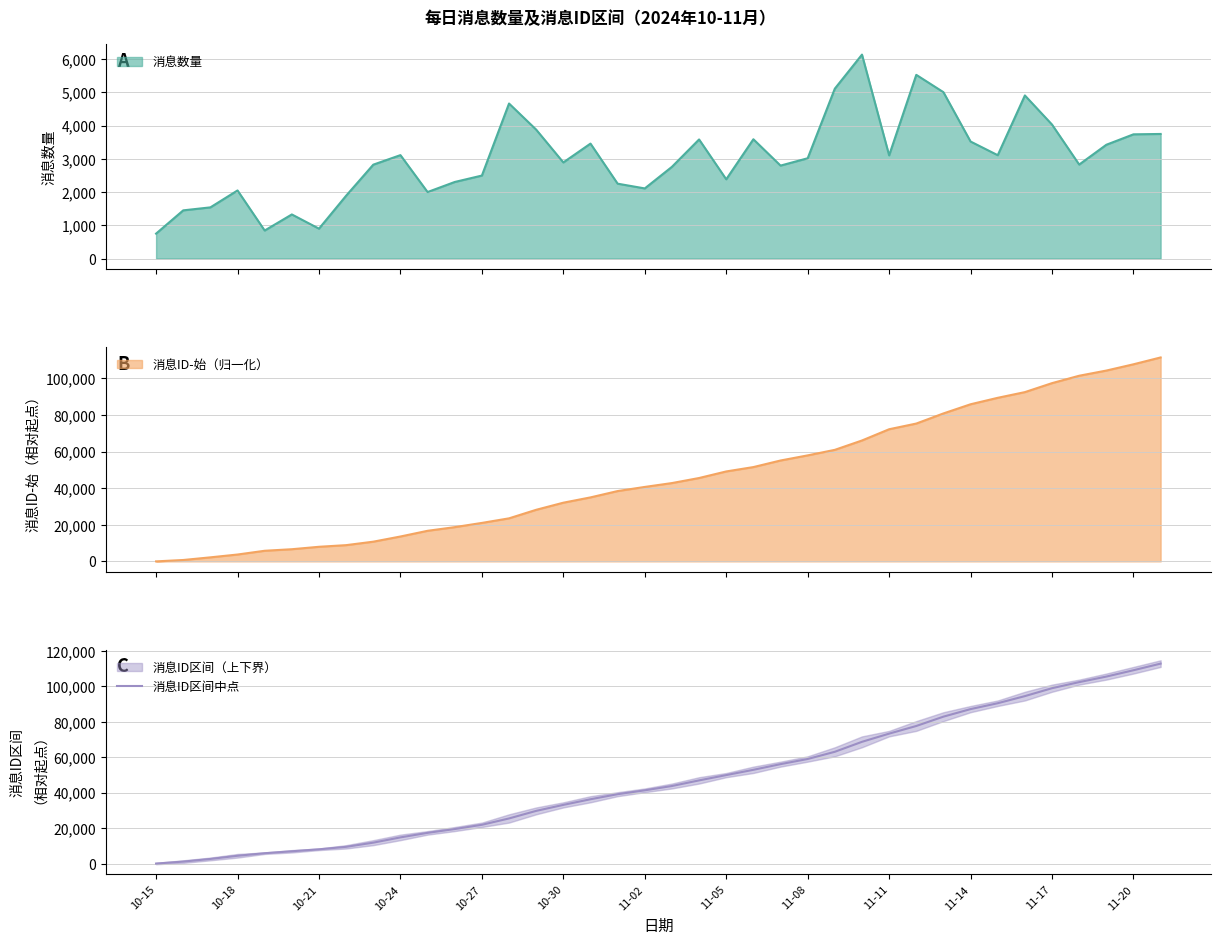

What is the highest value of the 消息ID区间中点 series?

112865.5